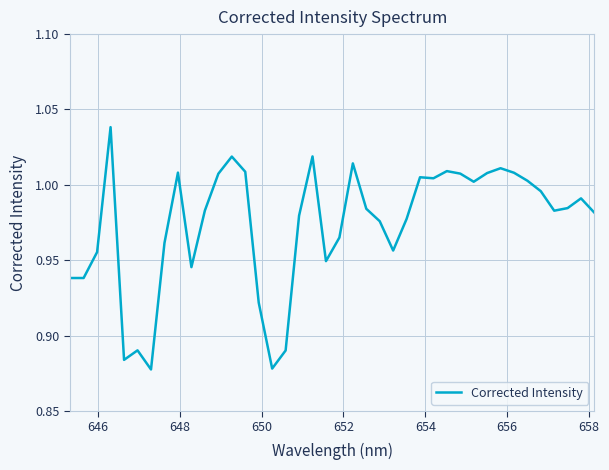

Is this an area chart (filled region under the line)?

No